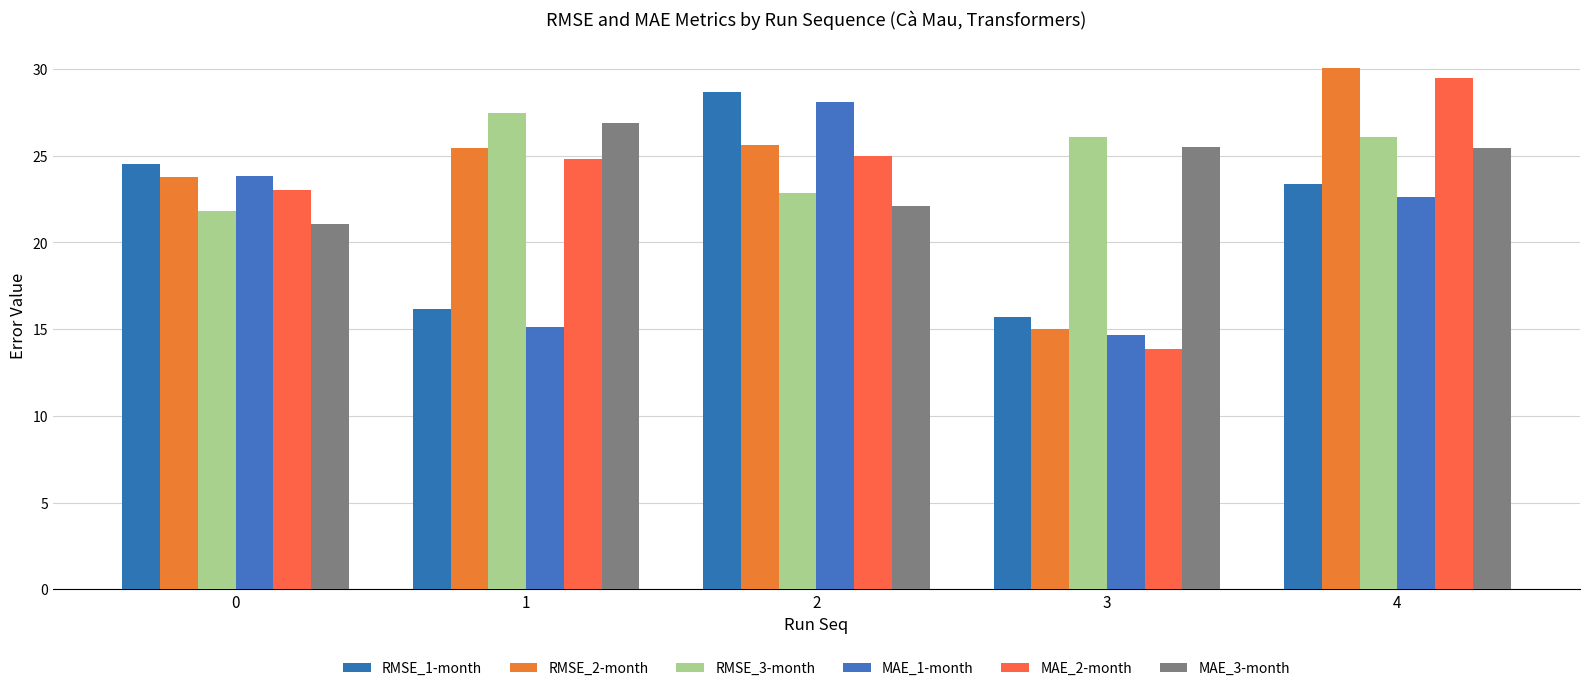

Reading left to right, extract all data points from this chart.

RMSE_1-month: 24.5	16.2	28.7	15.7	23.4
RMSE_2-month: 23.8	25.5	25.6	15.0	30.1
RMSE_3-month: 21.8	27.5	22.8	26.1	26.1
MAE_1-month: 23.8	15.1	28.1	14.7	22.6
MAE_2-month: 23.0	24.8	25.0	13.9	29.5
MAE_3-month: 21.1	26.9	22.1	25.5	25.5